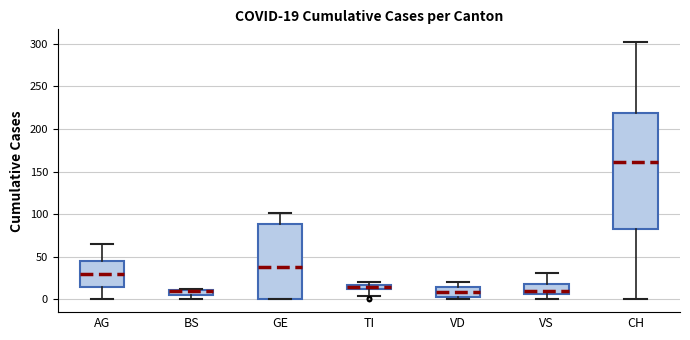

Comparing the boxes themselves (not the whiskers), which one is the tallest?

CH